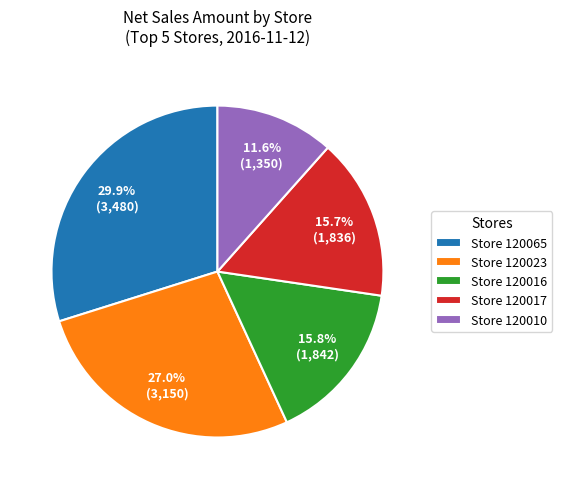

Is there any slice that represents more than half of the pie?

No